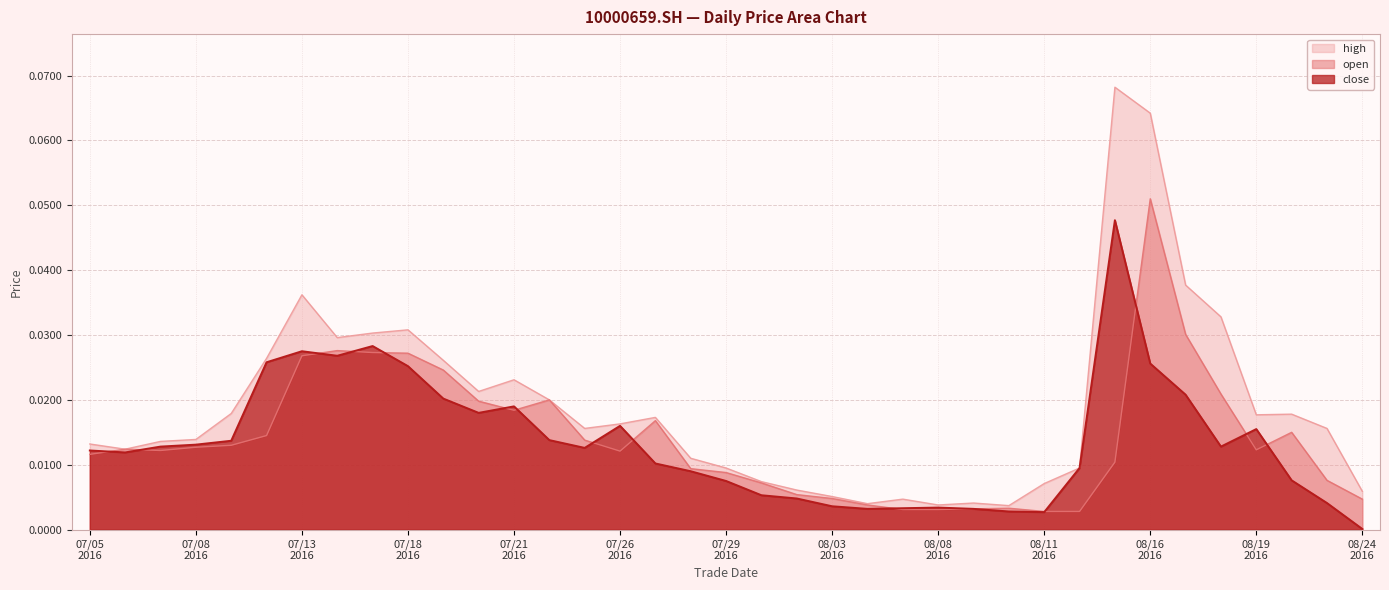

How many lines are shown in the chart?

3